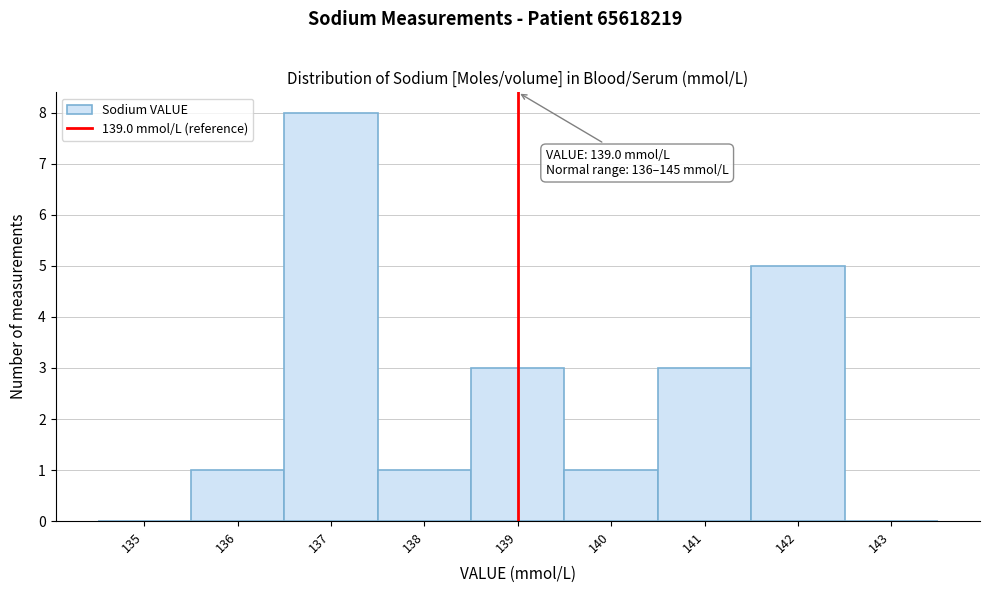

Over which range of the x-axis is the bar tallest?

136.5 to 137.5